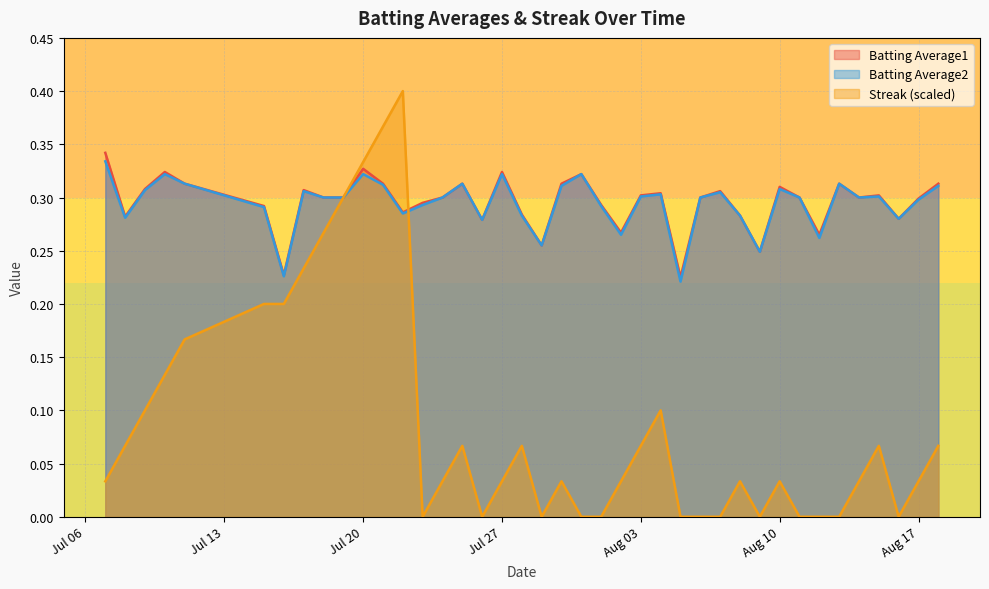

Rank the categories by Batting Average1 value from lowest to highest.

2010-08-05, 2010-07-16, 2010-08-09, 2010-07-29, 2010-08-12, 2010-08-02, 2010-07-26, 2010-08-16, 2010-07-08, 2010-08-08, 2010-07-28, 2010-07-22, 2010-07-15, 2010-08-01, 2010-07-23, 2010-08-17, 2010-07-18, 2010-07-19, 2010-07-24, 2010-08-06, 2010-08-11, 2010-08-14, 2010-08-03, 2010-08-15, 2010-08-04, 2010-08-07, 2010-07-17, 2010-07-09, 2010-08-10, 2010-07-11, 2010-07-21, 2010-07-25, 2010-07-30, 2010-08-13, 2010-08-18, 2010-07-31, 2010-07-10, 2010-07-27, 2010-07-20, 2010-07-07